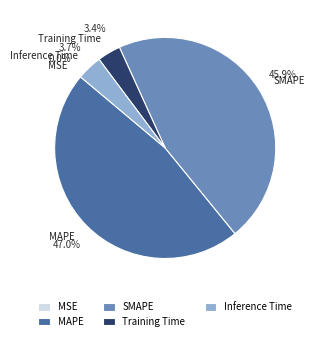

Which slice is the largest?

MAPE